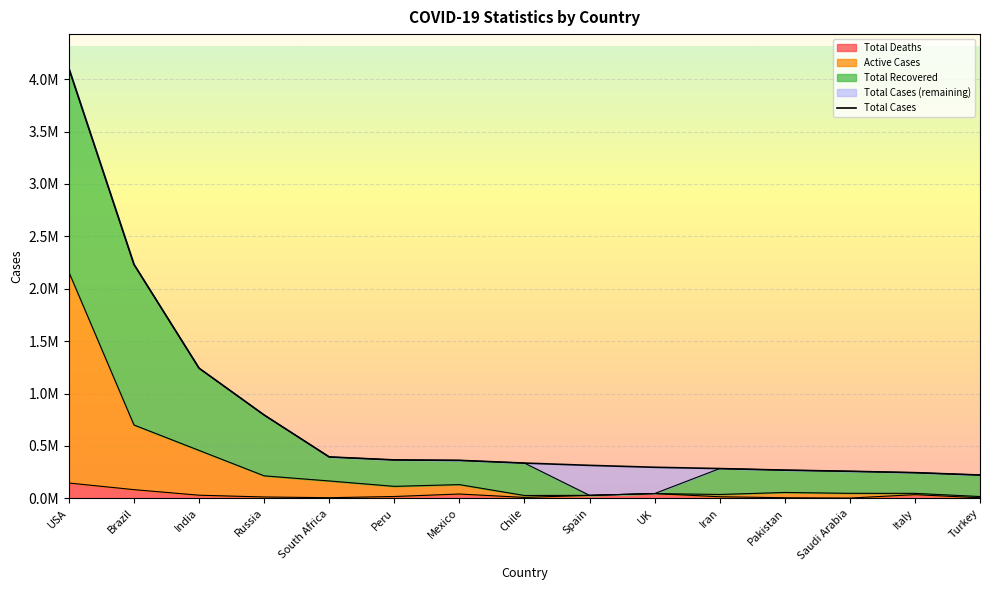

Which category has the lowest value across all series?

Saudi Arabia